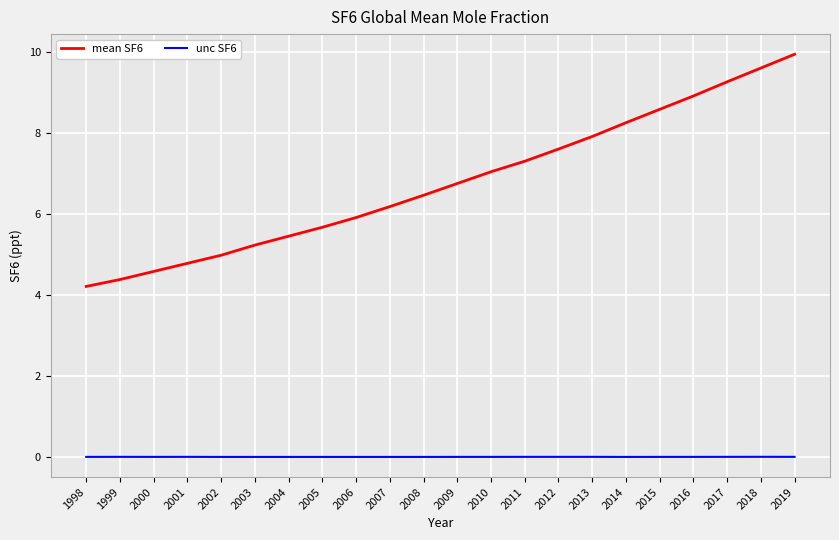

What is the difference between the highest and lowest values at 2019?

9.9